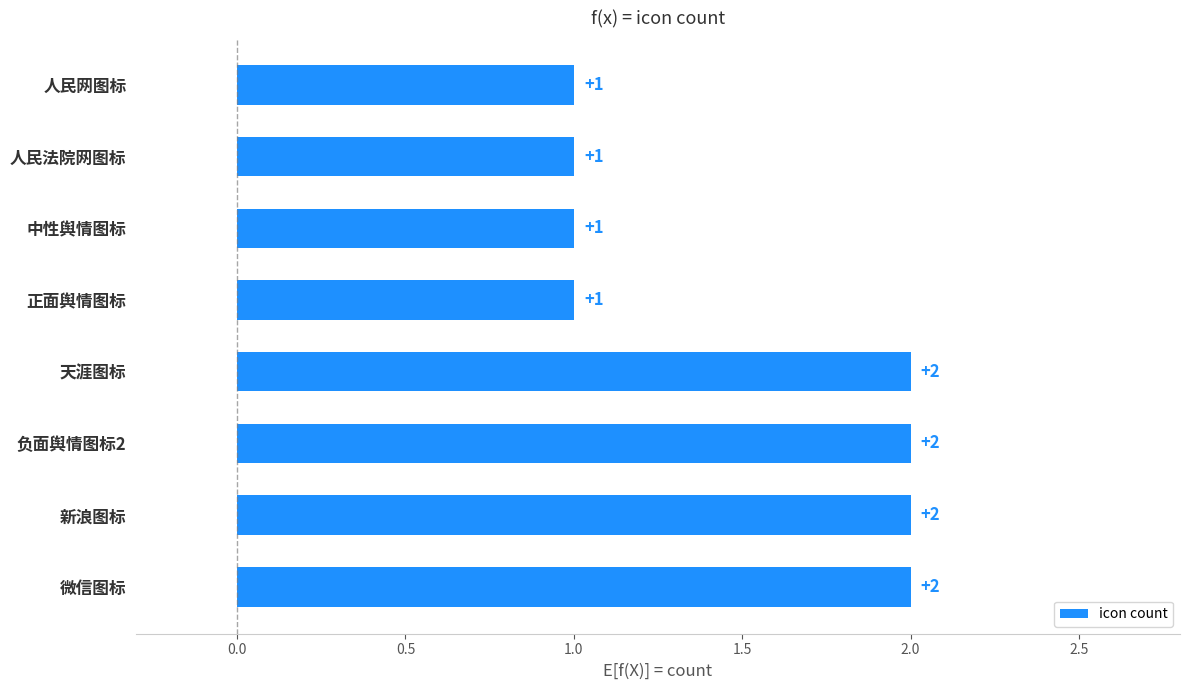

Reading bottom to top, extract all data points from this chart.

2	2	2	2	1	1	1	1